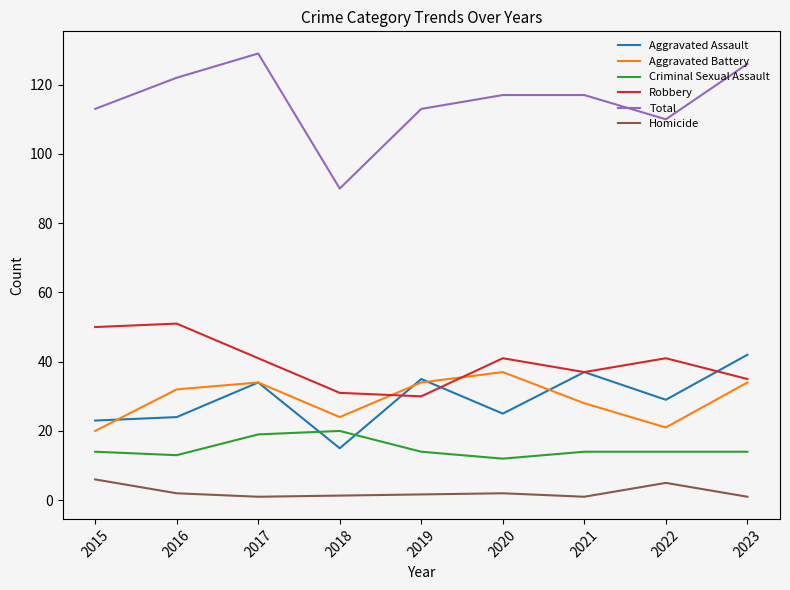

Count the Homicide values in the range 1 to 5.

5